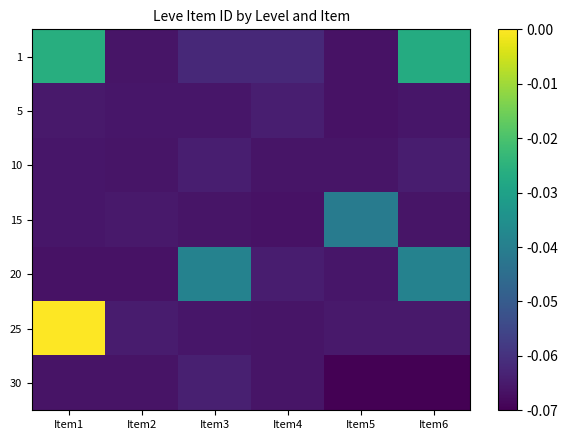

Reading left to right, transcribe all the data shown in this chart.

1: -0.0	-0.1	-0.1	-0.1	-0.1	-0.0
5: -0.1	-0.1	-0.1	-0.1	-0.1	-0.1
10: -0.1	-0.1	-0.1	-0.1	-0.1	-0.1
15: -0.1	-0.1	-0.1	-0.1	-0.0	-0.1
20: -0.1	-0.1	-0.0	-0.1	-0.1	-0.0
25: -0.0	-0.1	-0.1	-0.1	-0.1	-0.1
30: -0.1	-0.1	-0.1	-0.1	-0.1	-0.1